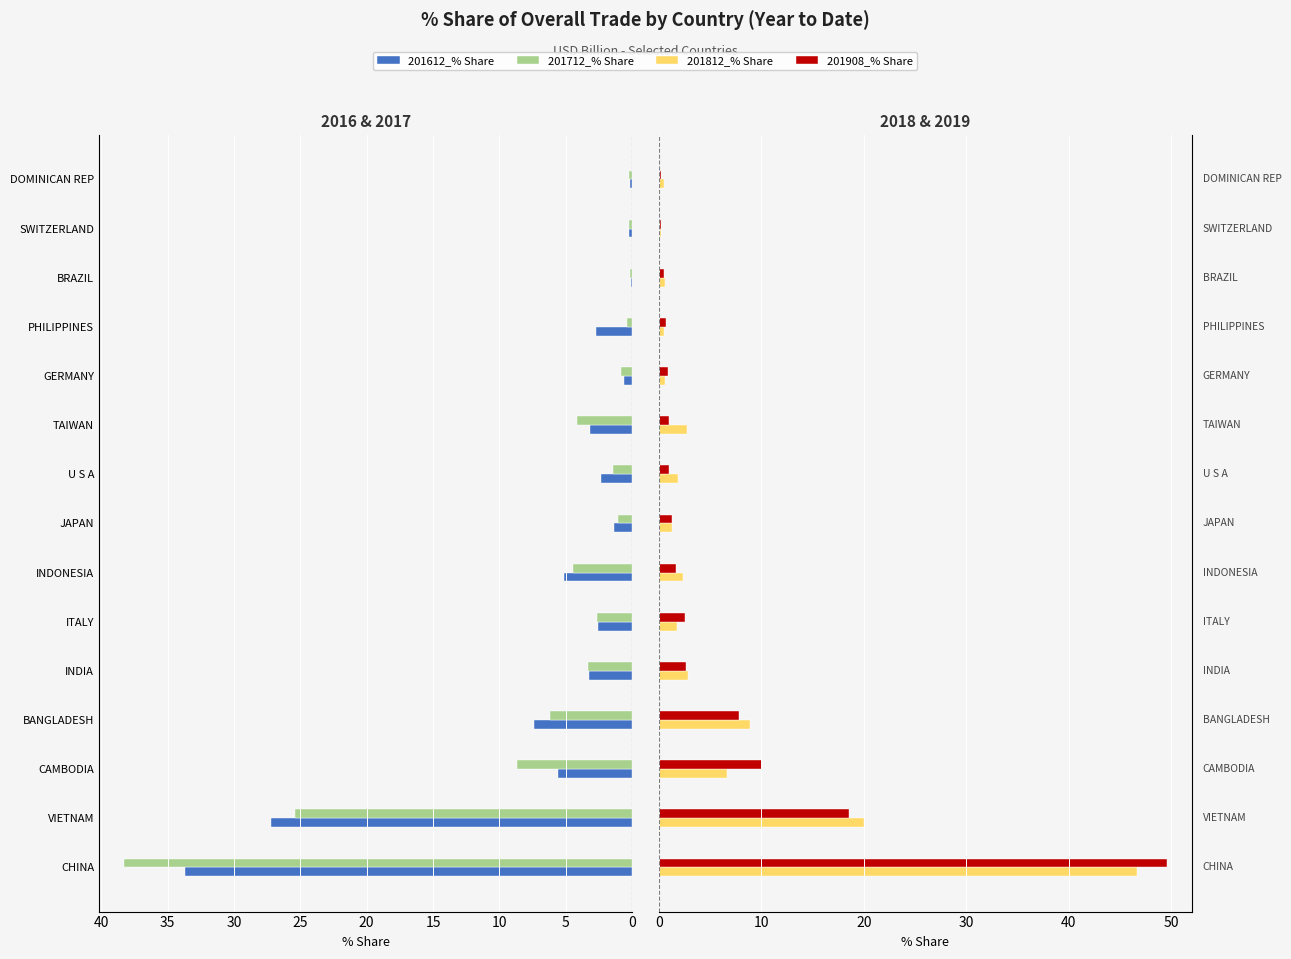

How many data points does each series have?

15